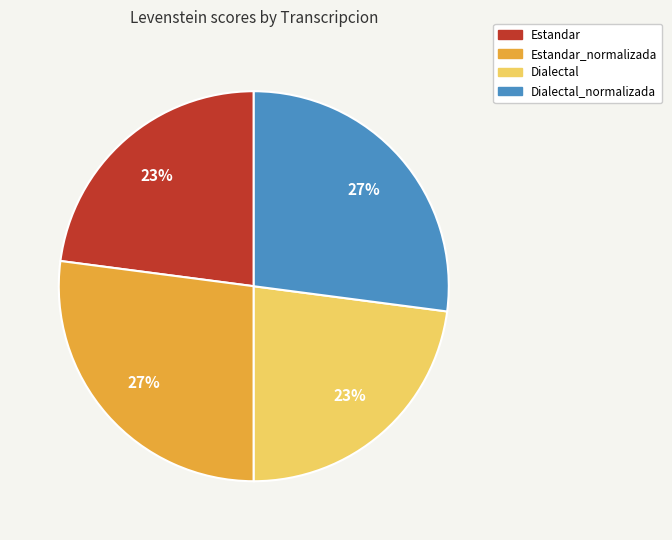

Is there any slice that represents more than half of the pie?

No